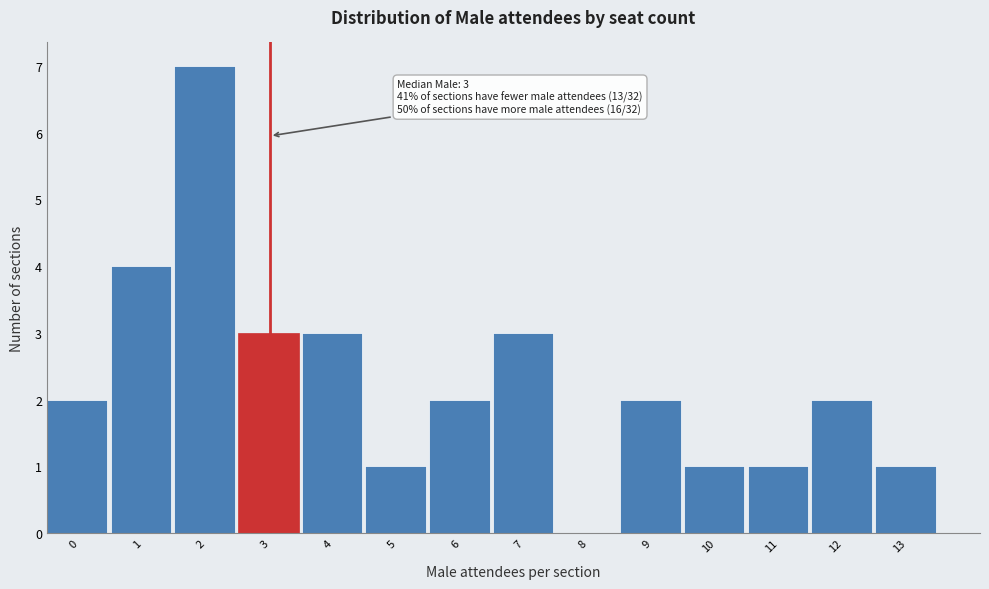

Reading right to left, extract all data points from this chart.

13=1	12=2	11=1	10=1	9=2	8=0	7=3	6=2	5=1	4=3	3=3	2=7	1=4	0=2